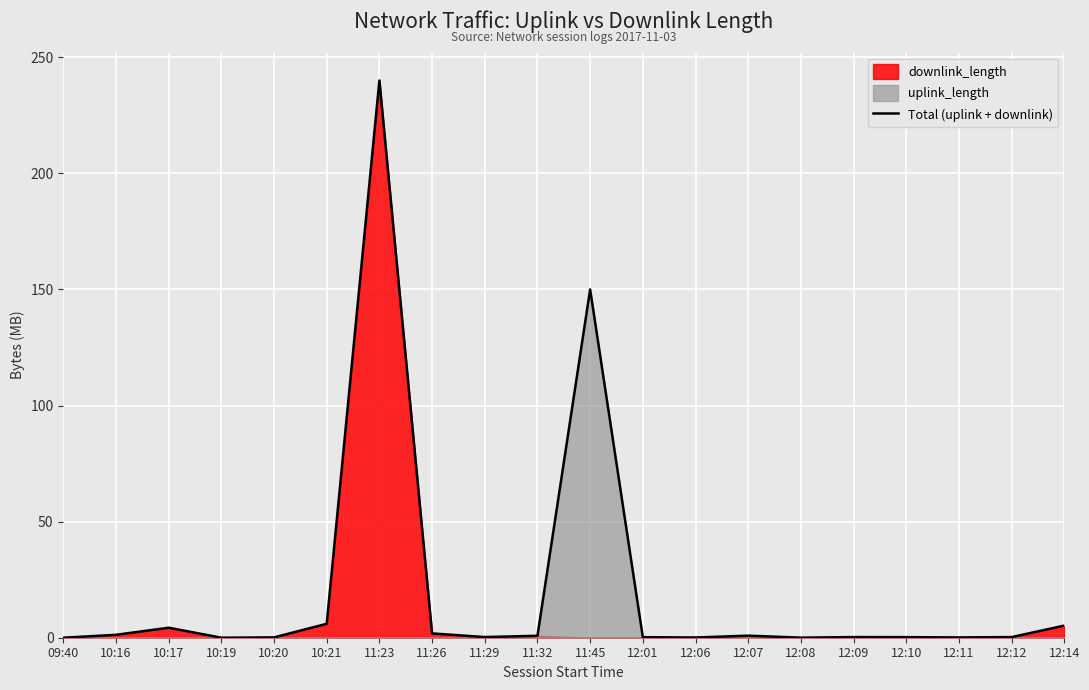

How many interior local peaks (higher than both neighbors) does the data have?

5